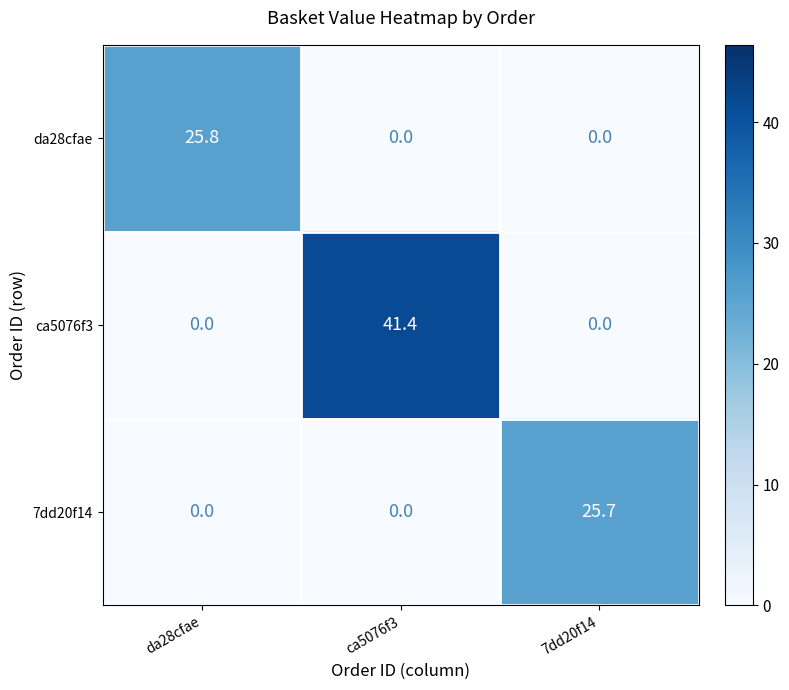

What is the total value across all series at da28cfae?

25.8